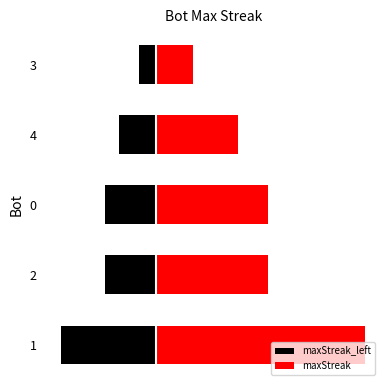

Count the number of data series in this chart.

2